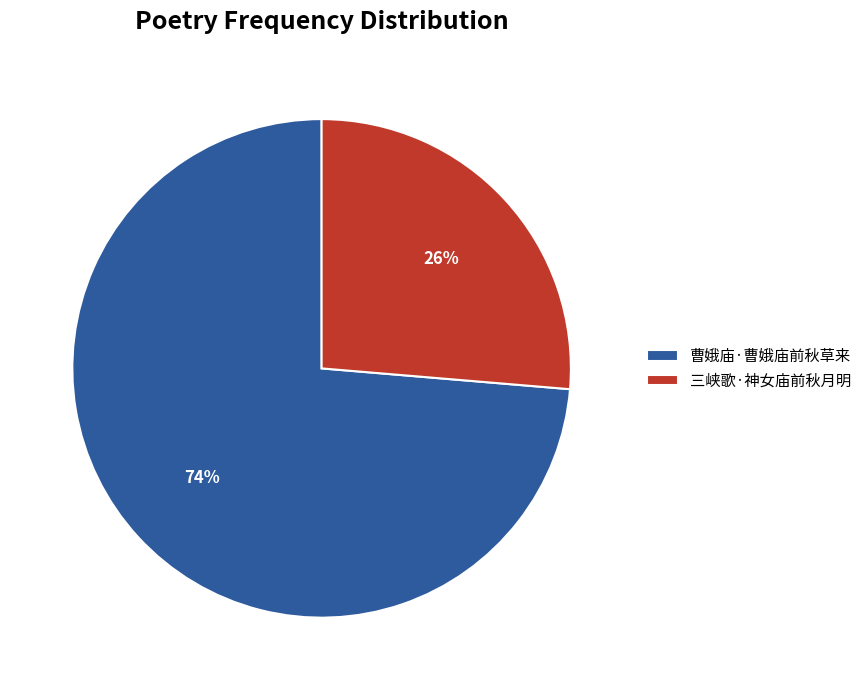

Combined, do 曹娥庙·曹娥庙前秋草来 and 三峡歌·神女庙前秋月明 account for over 50%?

Yes